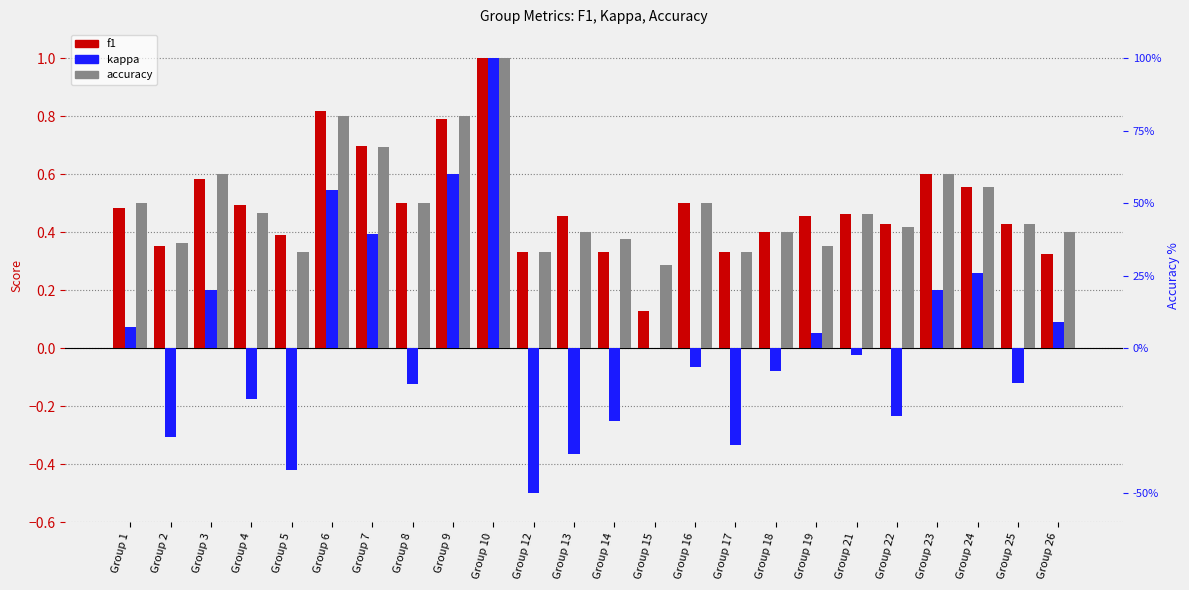

How many categories are shown in the chart?

24